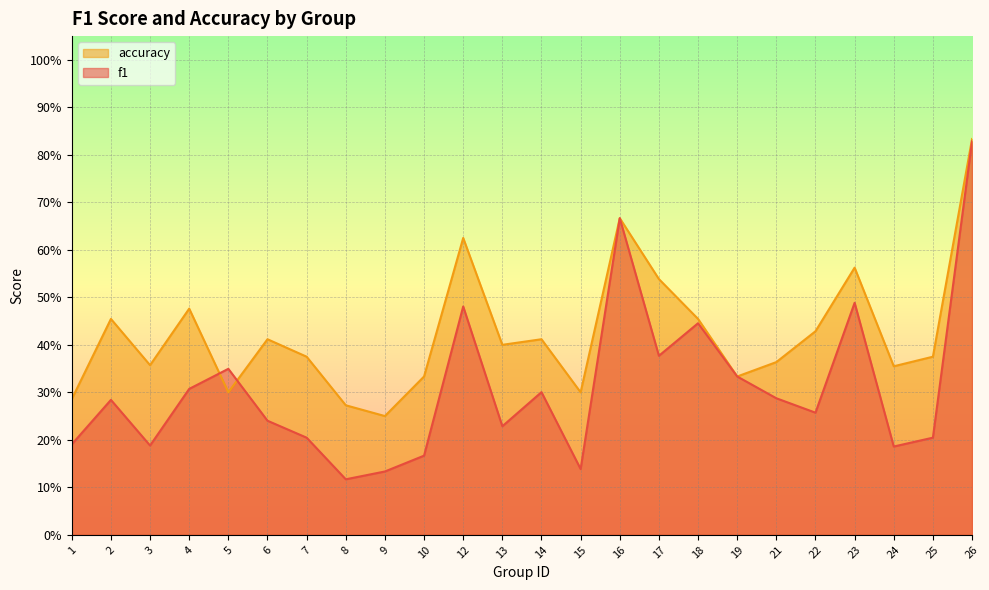

True or false: f1 and accuracy cross at least once.

True